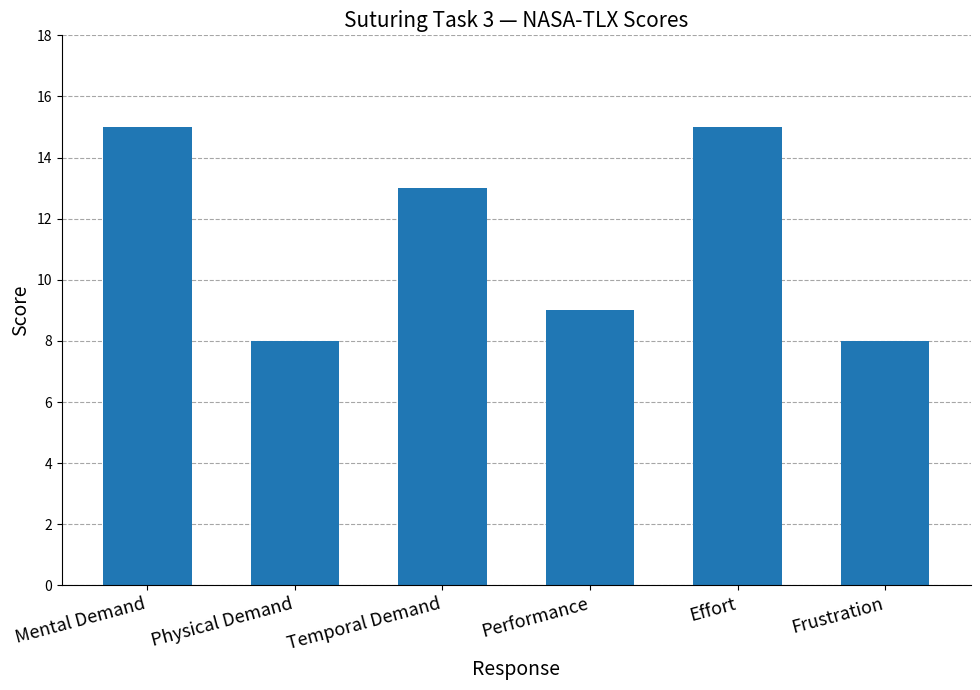

What value does the data have at Performance?

9